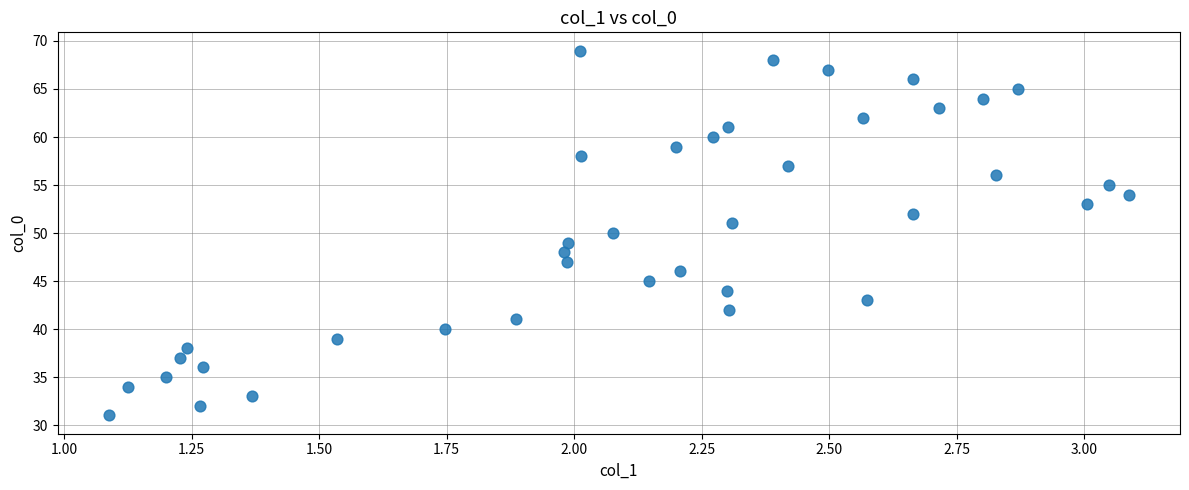

What is the range of Y values (max minus min)?

38